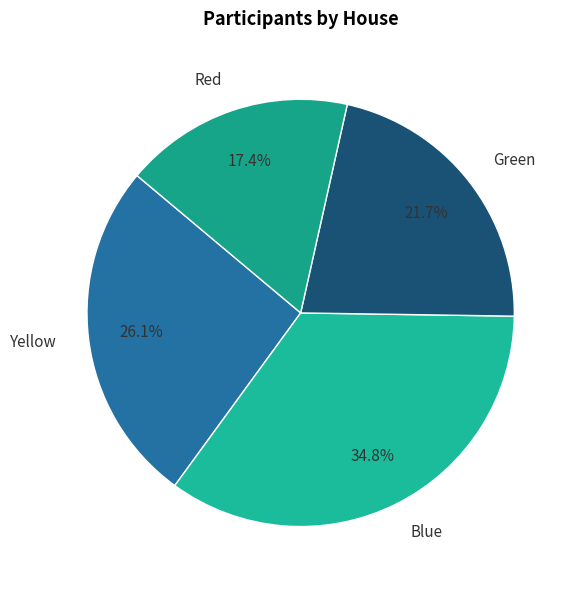

Approximately how many times larger is the value at Green compared to Red?

1.2